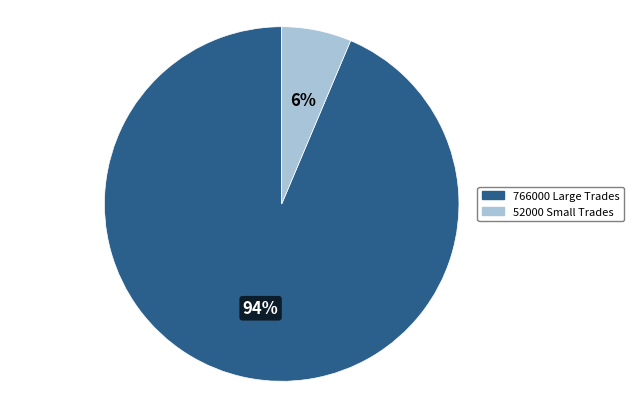

To the nearest percent, what portion does 52000 Small Trades represent?

6%